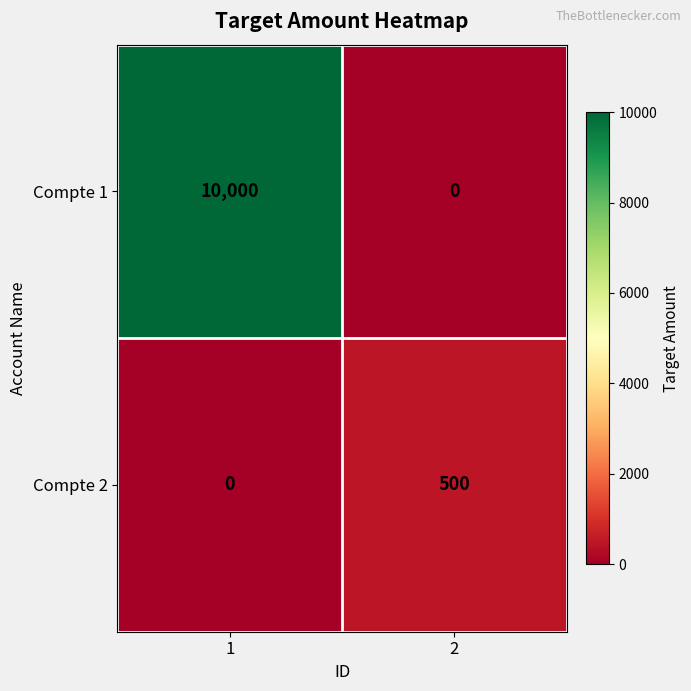

Count the number of data series in this chart.

2